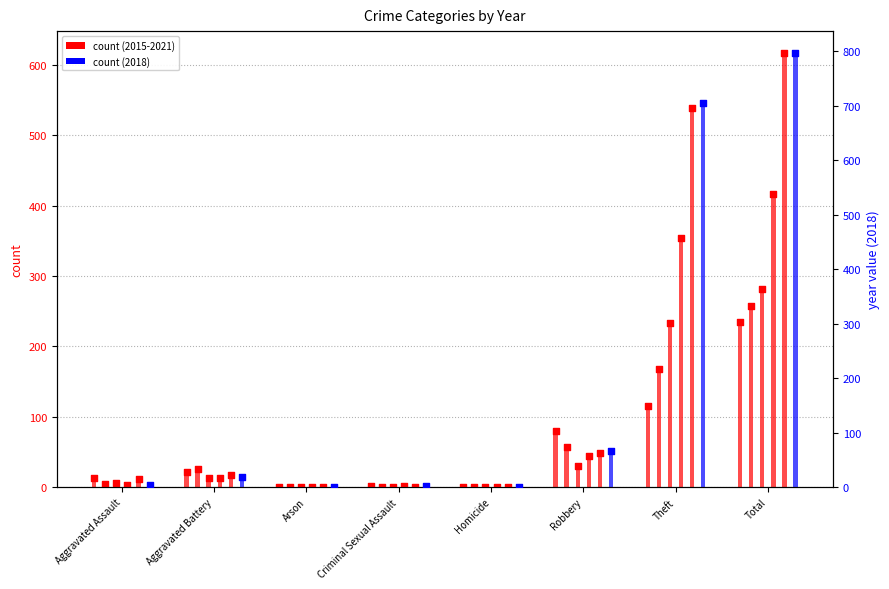

What is the total value across all series at Theft?

2114